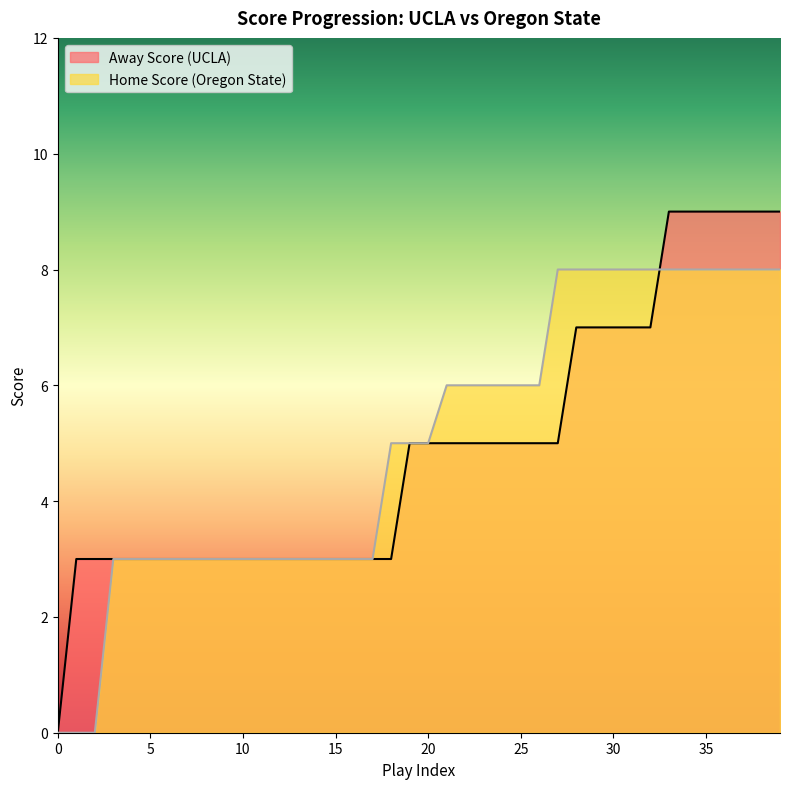

At which label does Away Score first exceed 5?

28